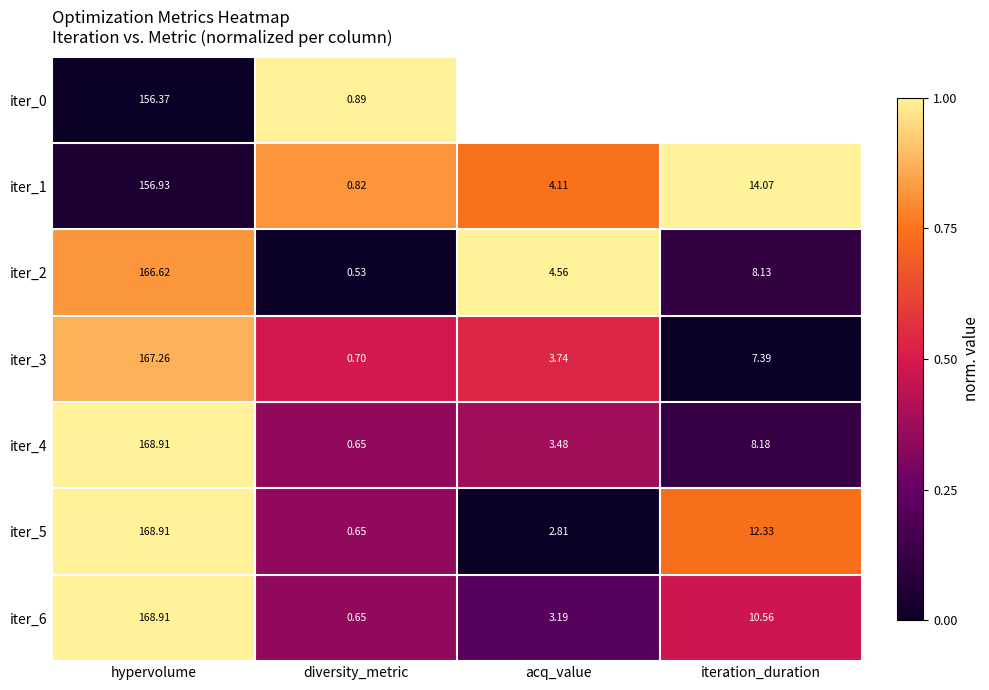

List the labels in order of iter_3 value, largest first.

hypervolume, iteration_duration, acq_value, diversity_metric